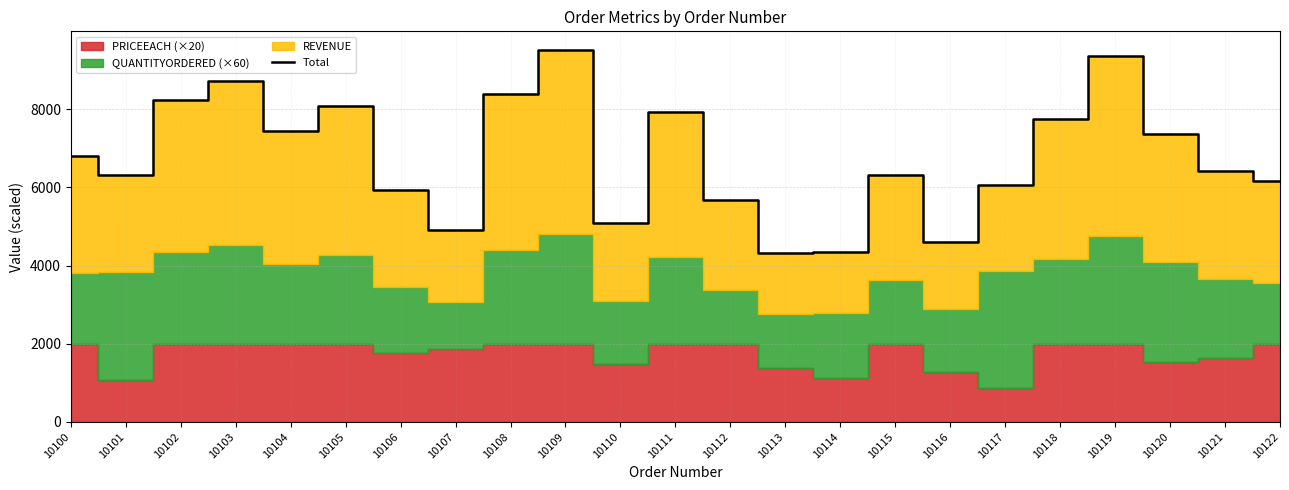

List the labels in order of value, largest first.

10109, 10119, 10103, 10108, 10102, 10105, 10111, 10118, 10104, 10120, 10100, 10121, 10115, 10101, 10122, 10117, 10106, 10112, 10110, 10107, 10116, 10114, 10113